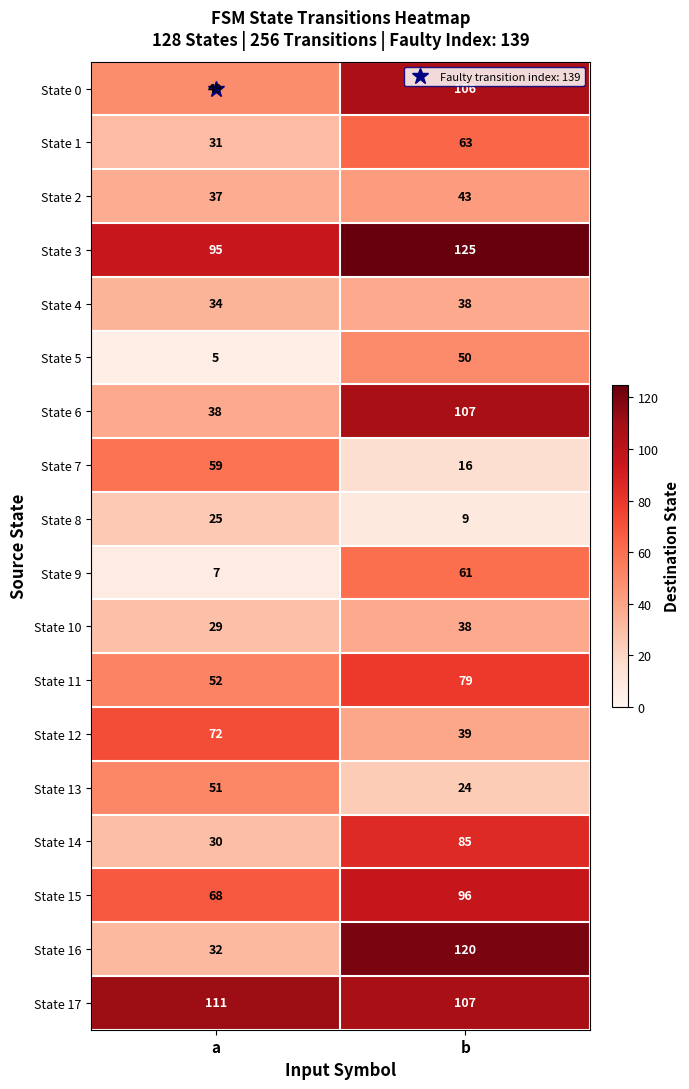

Which series changed the most between a and b?

State 16